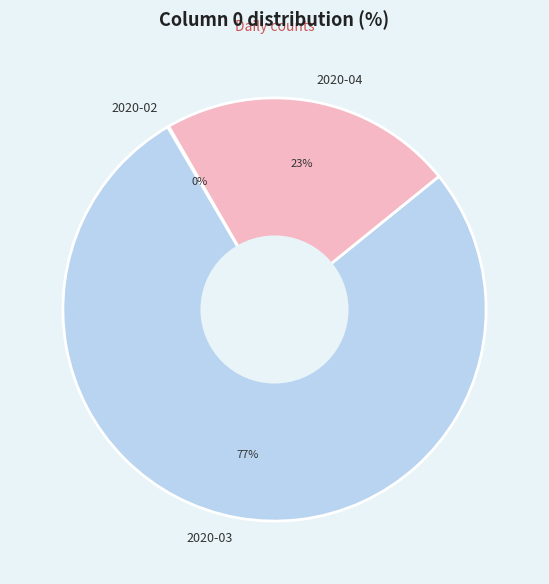

Approximately how many times larger is the value at 2020-04 compared to 2020-03?

0.3